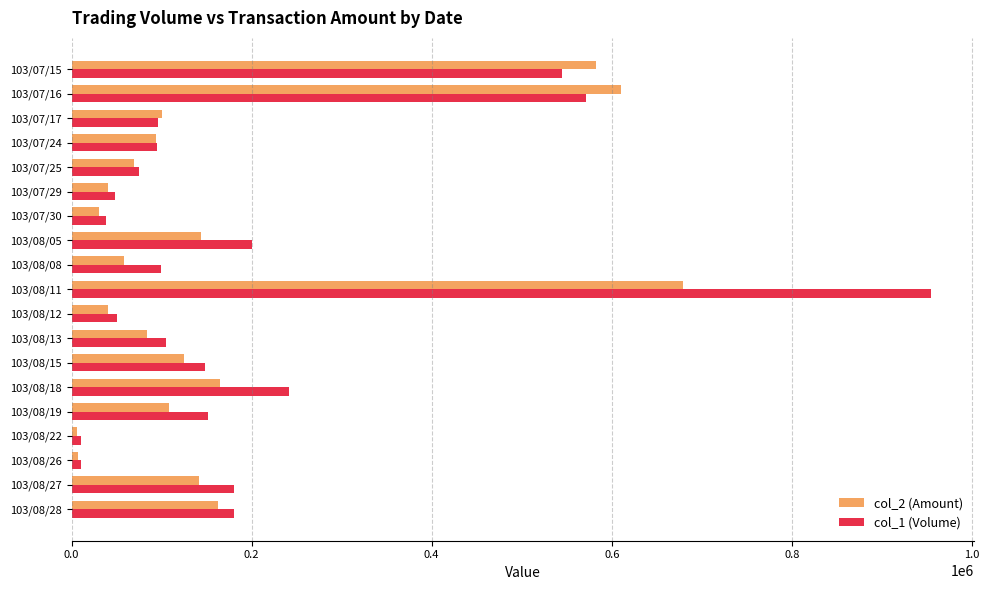

Between 103/07/30 and 103/08/28, which series saw the biggest shift?

col_1 (Volume)